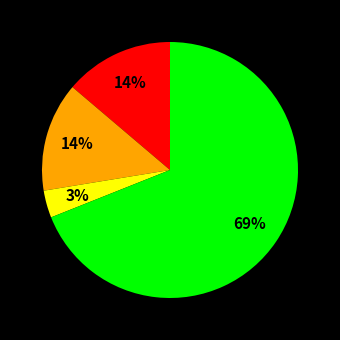

Count the number of slices in the pie.

4